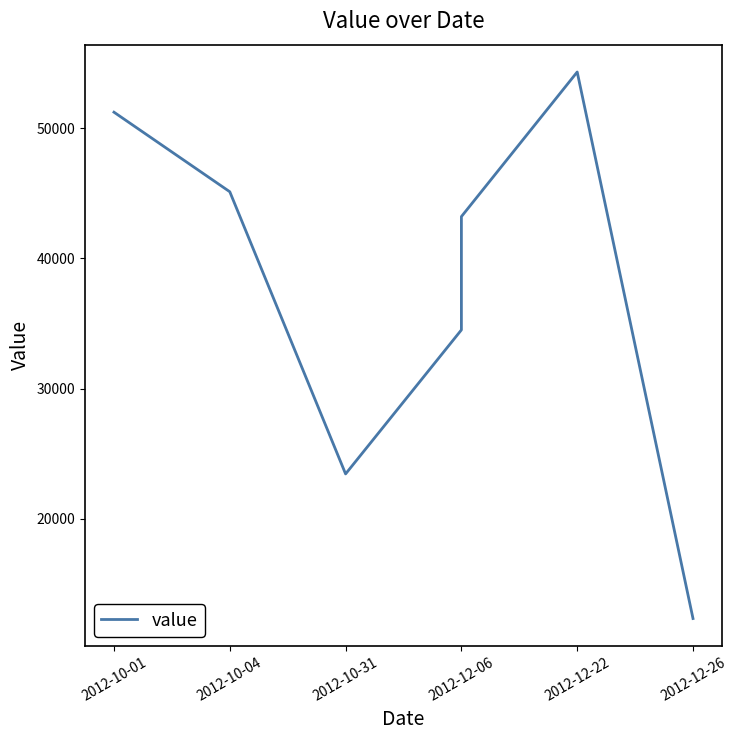

Reading left to right, list all the values displayed in this chart.

51234	45123	23451	34512	43215	54321	12345